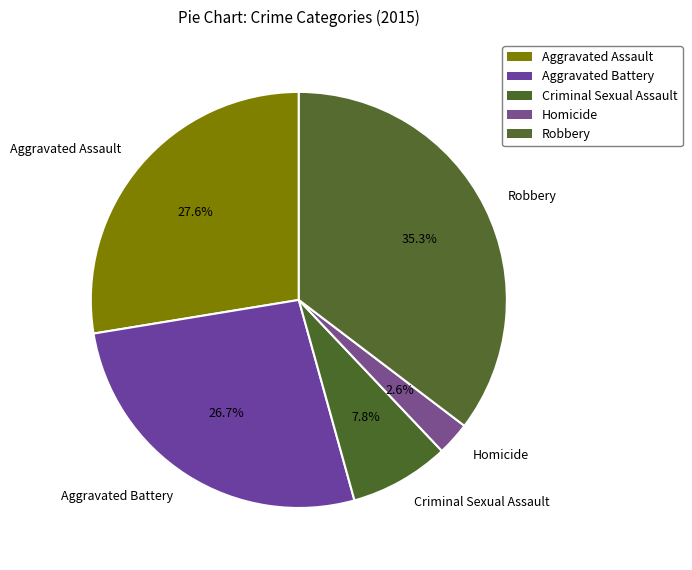

What is the largest slice in the pie chart?

Robbery